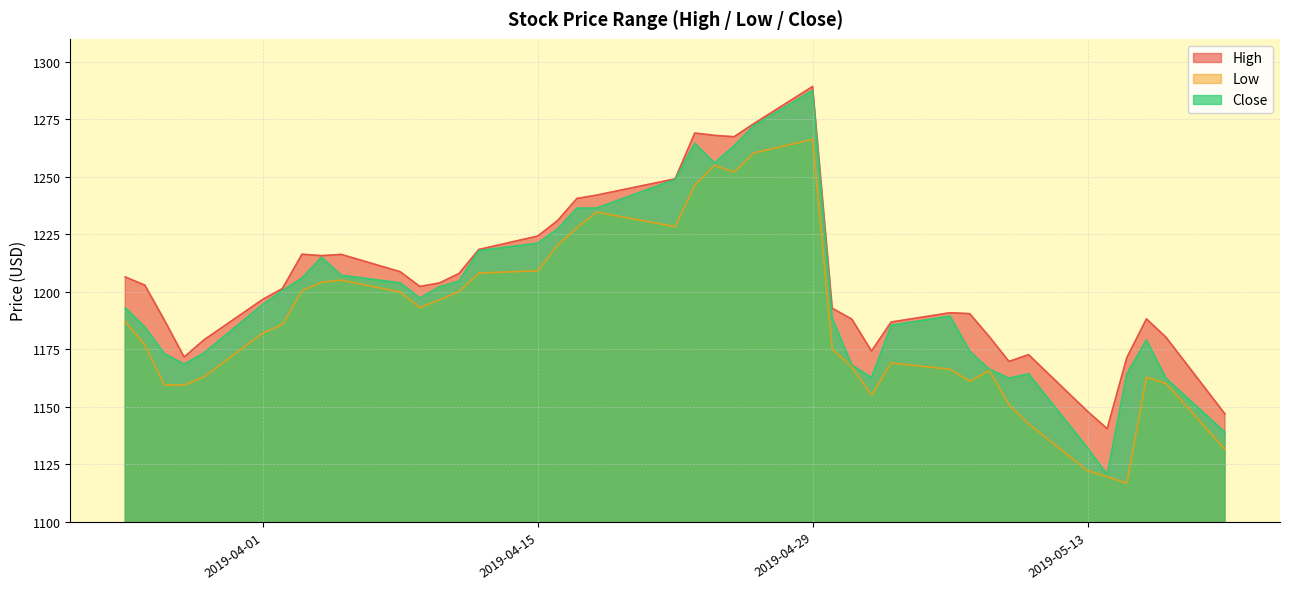

Between 2019-05-01 and 2019-05-06, which is larger?

2019-05-06